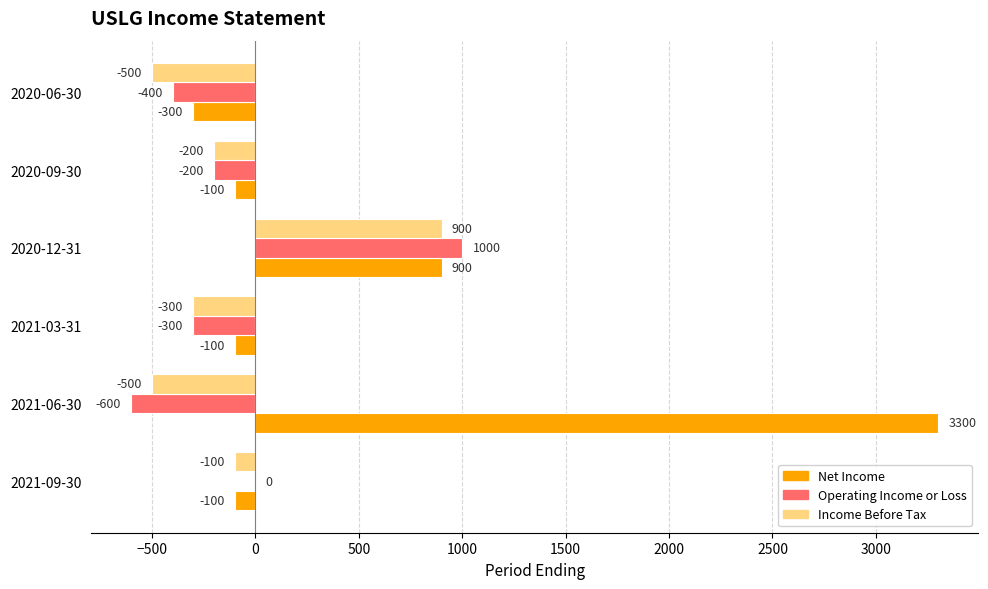

True or false: Operating Income or Loss has a value of -400 at 2020-06-30.

True